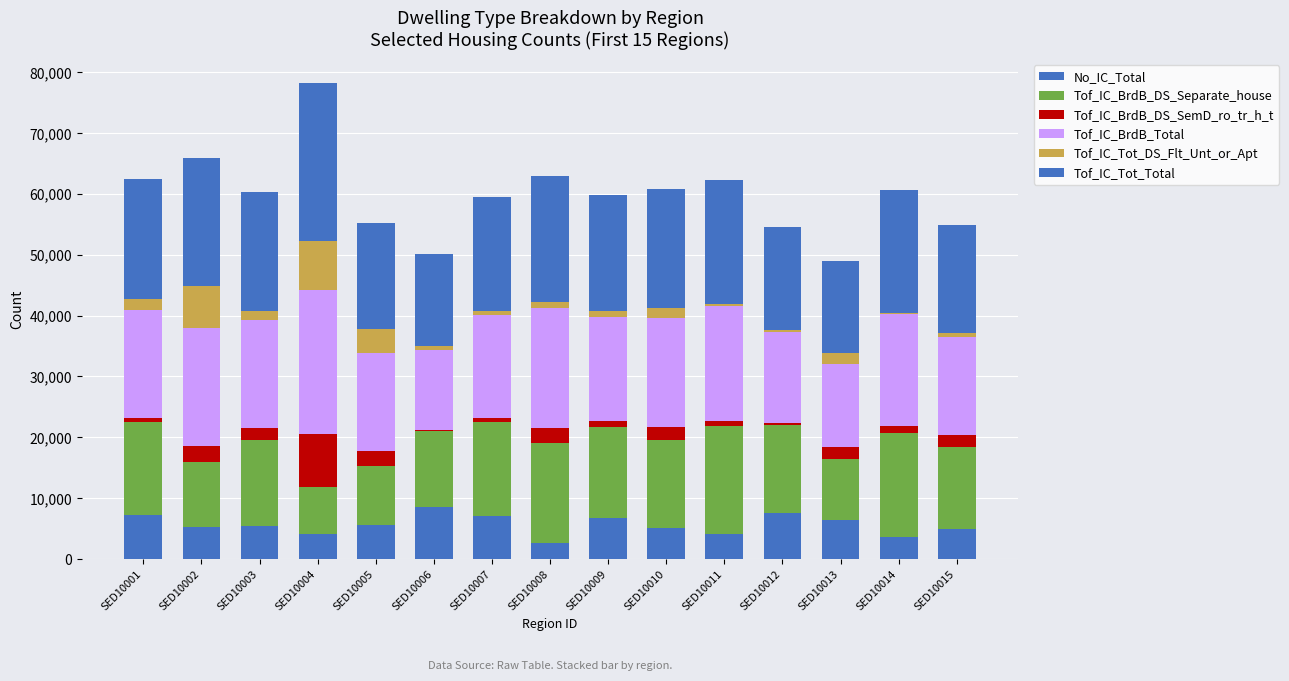

Between SED10012 and SED10015, which is larger?

SED10012